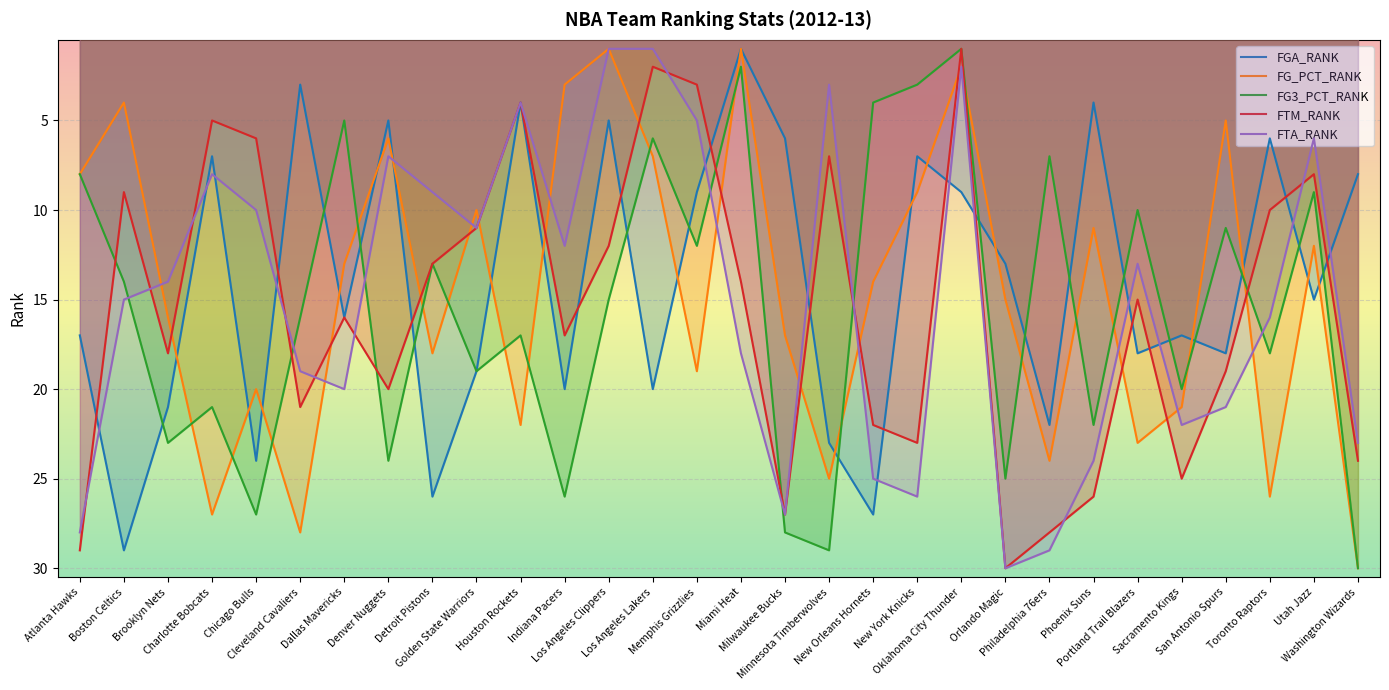

What is the difference between the FTA_RANK values at Utah Jazz and Orlando Magic?

24